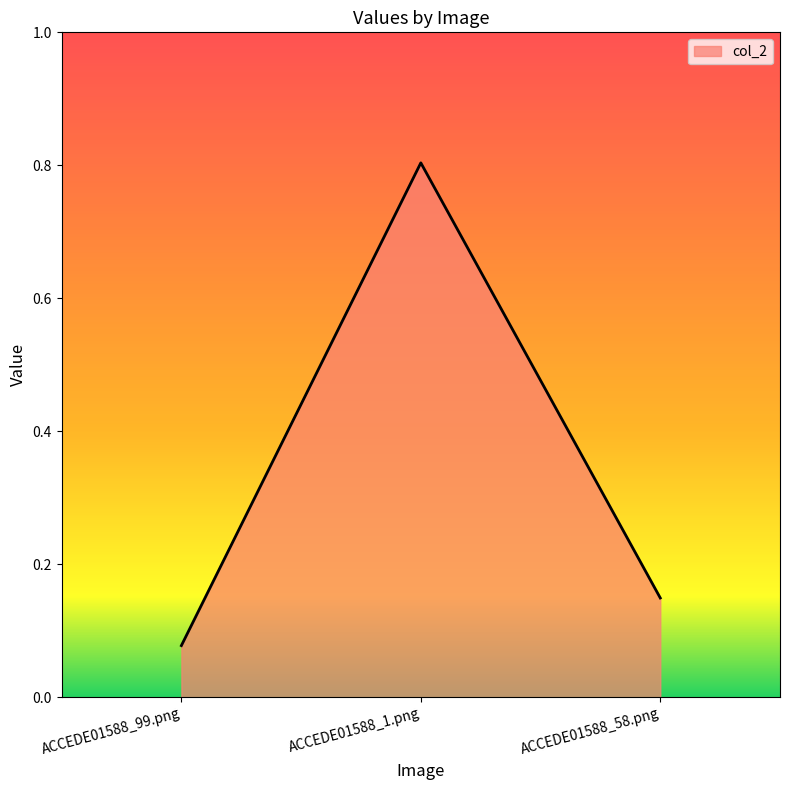

Does the chart have visible grid lines?

No